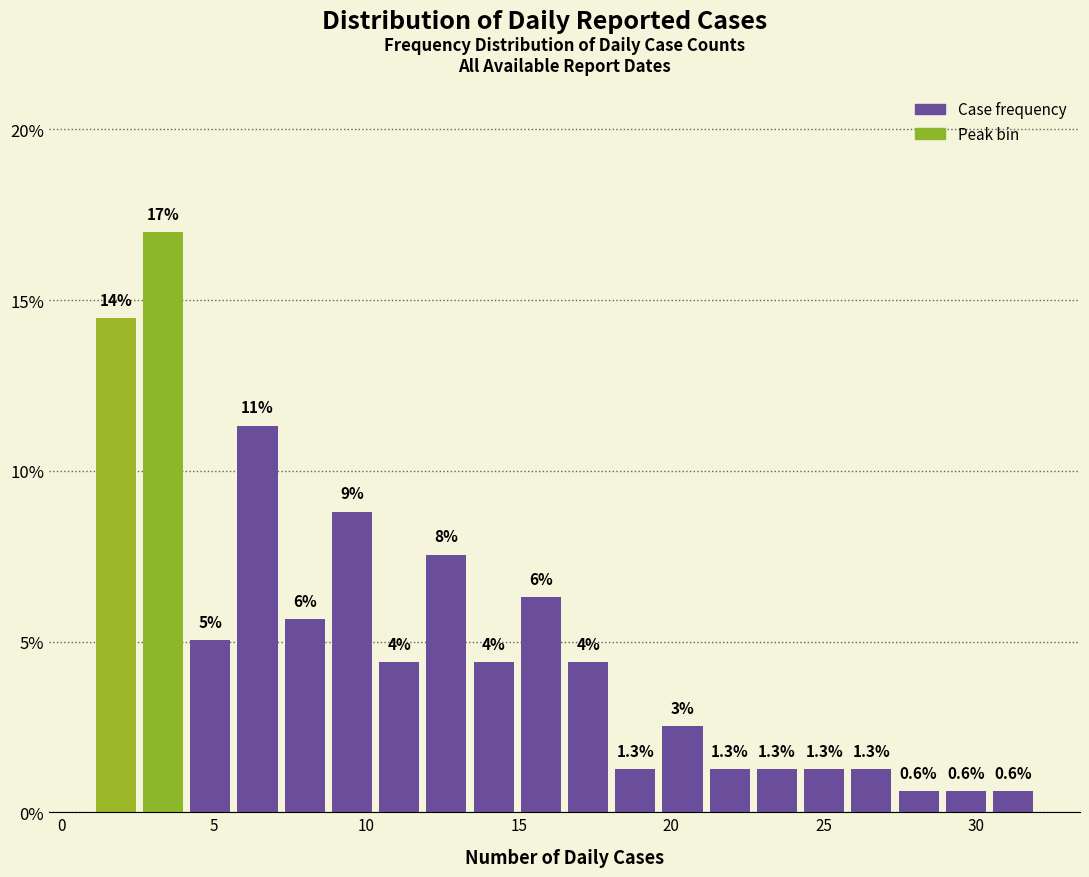

Around what value on the x-axis is the tallest bar? Give the approximate position of its centre, as read against the axis.

3.5